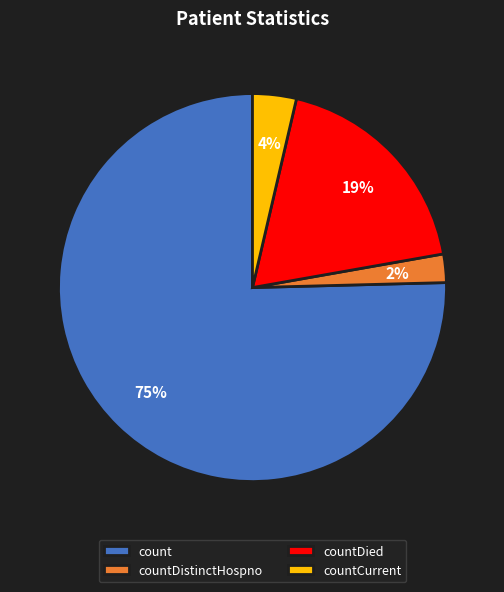

To the nearest percent, what is the difference between the largest and smallest slice percentages?

73%